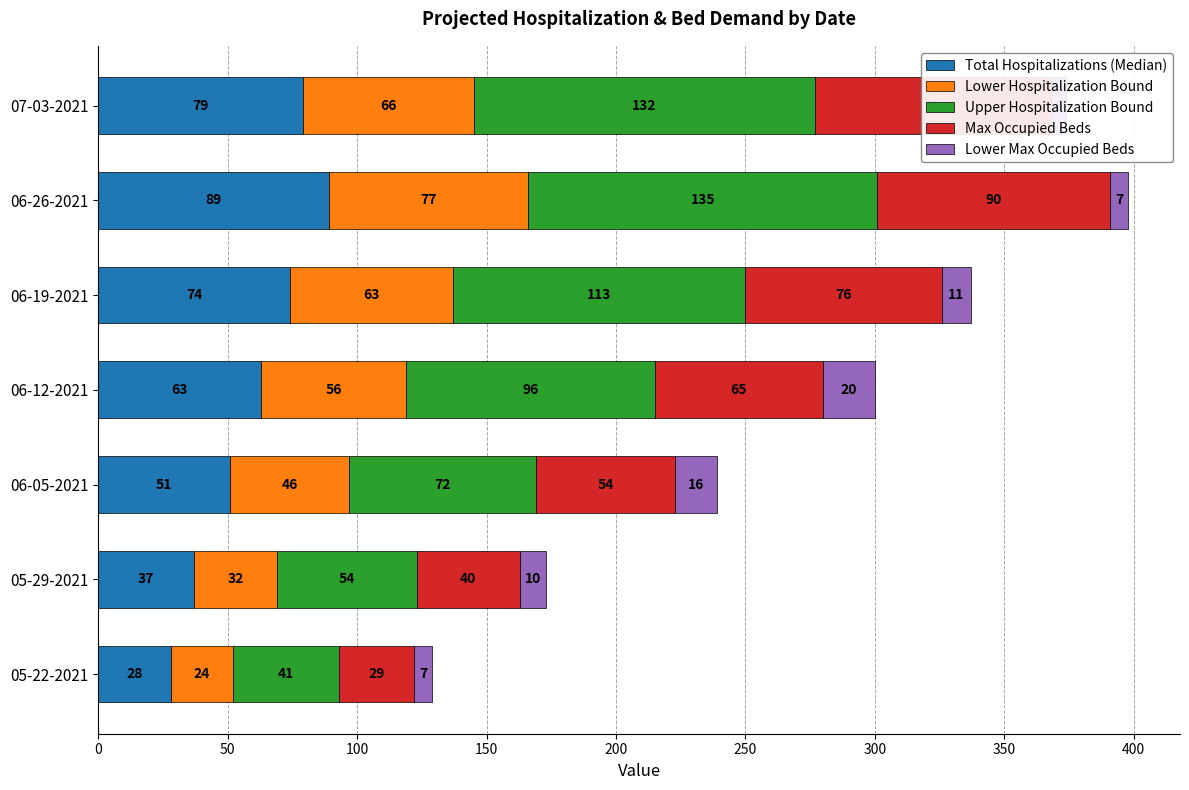

What is the minimum value shown in the chart?

6